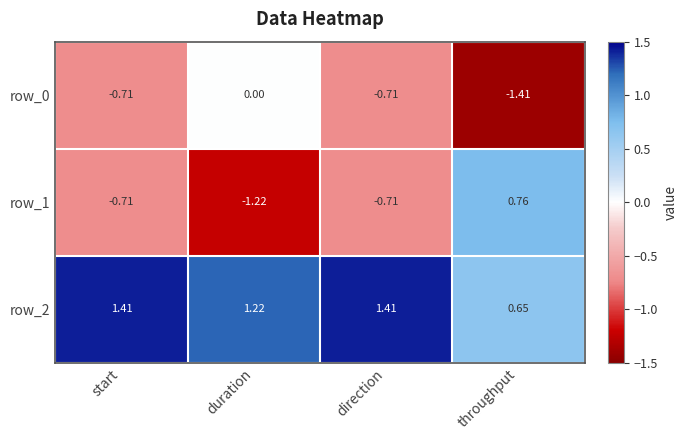

How many data points in row_2 are less than 1?

1